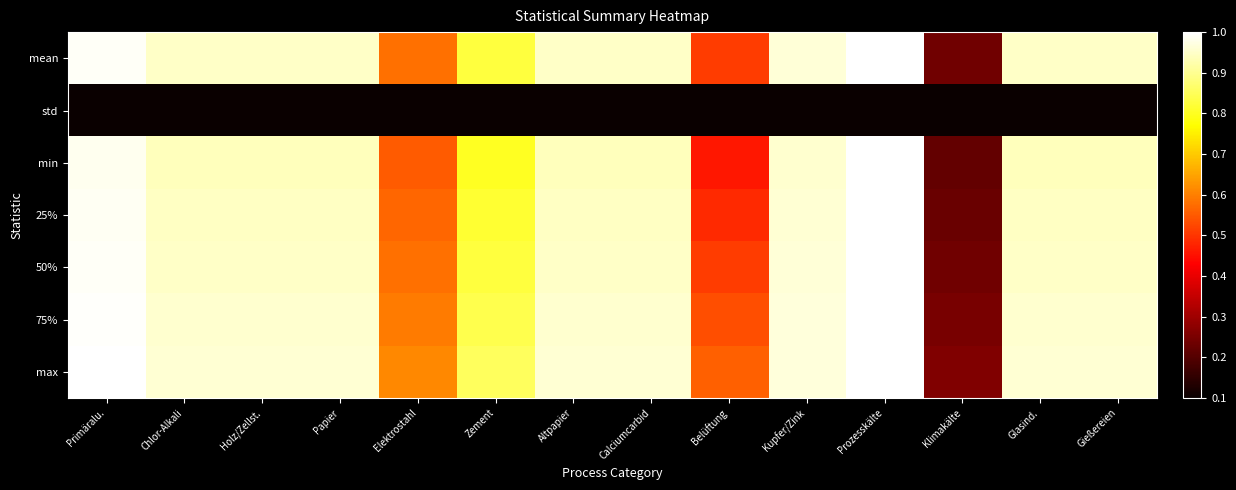

Rank the series at Elektrostahl from highest to lowest value.

max, 75%, mean, 50%, 25%, min, std